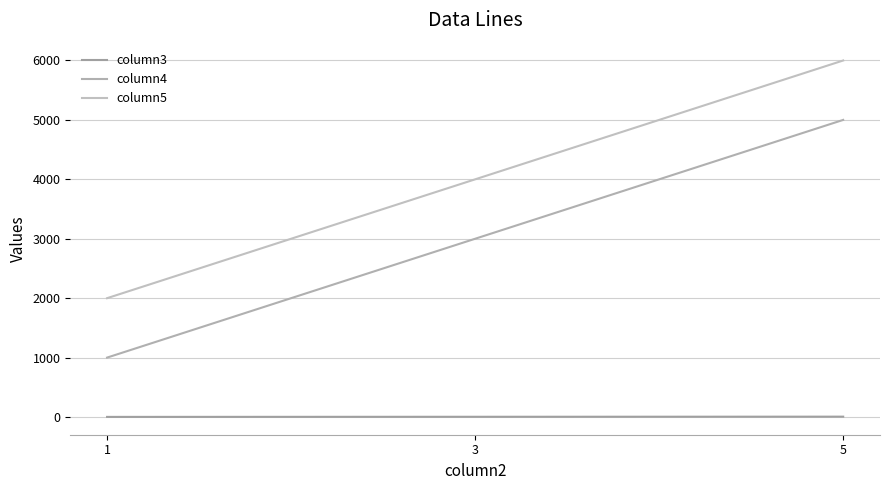

Reading right to left, transcribe all the data shown in this chart.

column3: 5=6	3=4	1=2
column4: 5=5000	3=3000	1=1000
column5: 5=6000	3=4000	1=2000